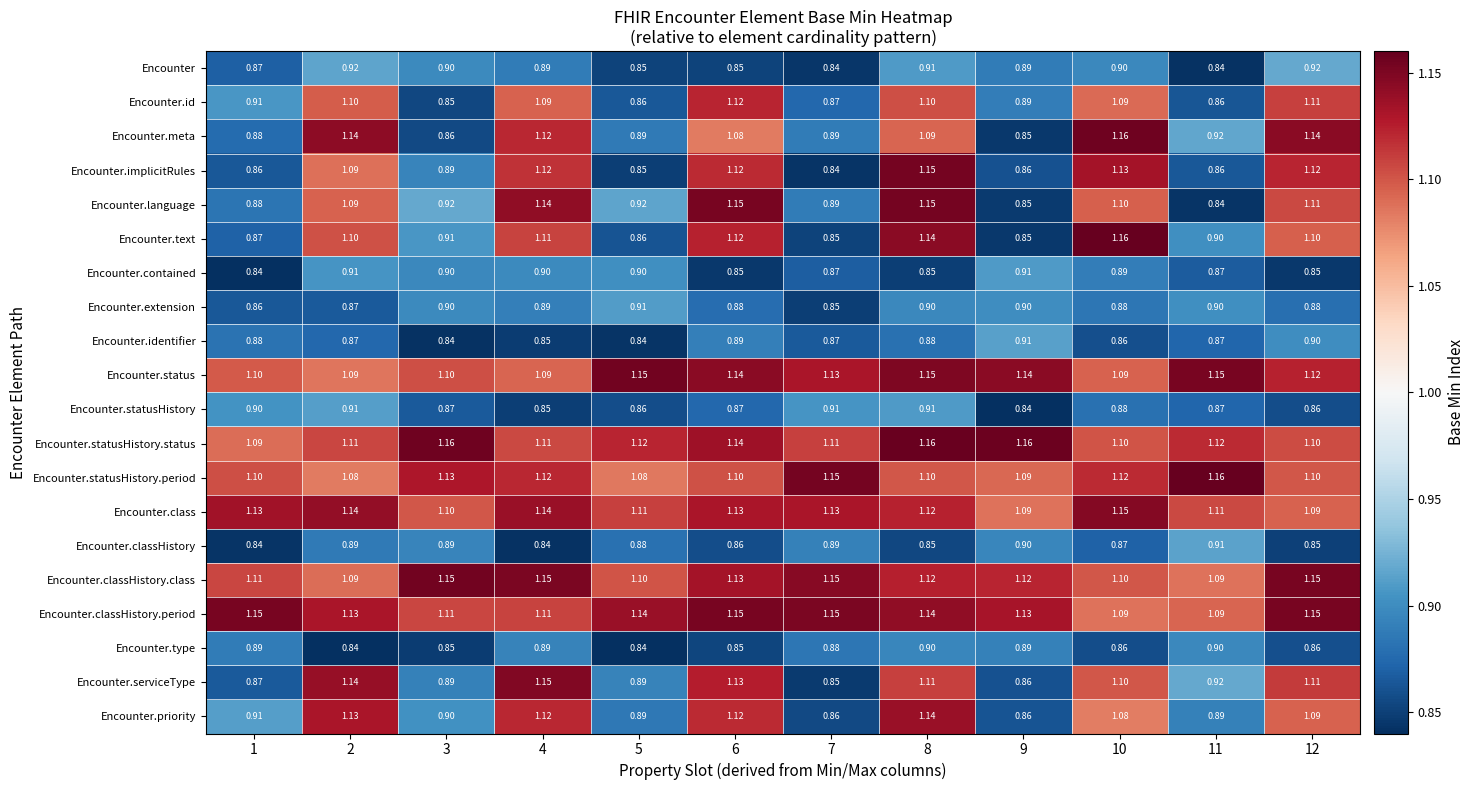

How many distinct data groups are displayed?

20